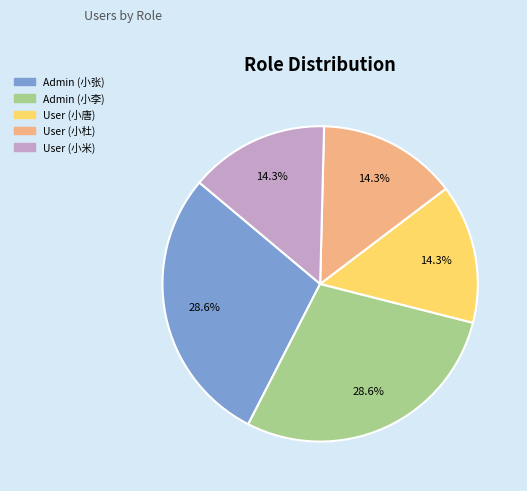

To the nearest percent, what percentage of the pie is User (小唐)?

14%